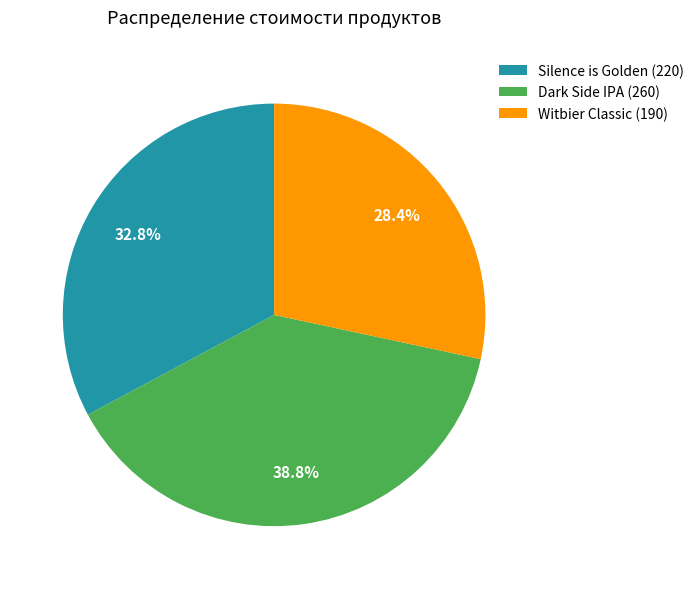

Which has a higher value, Silence is Golden (220) or Witbier Classic (190)?

Silence is Golden (220)